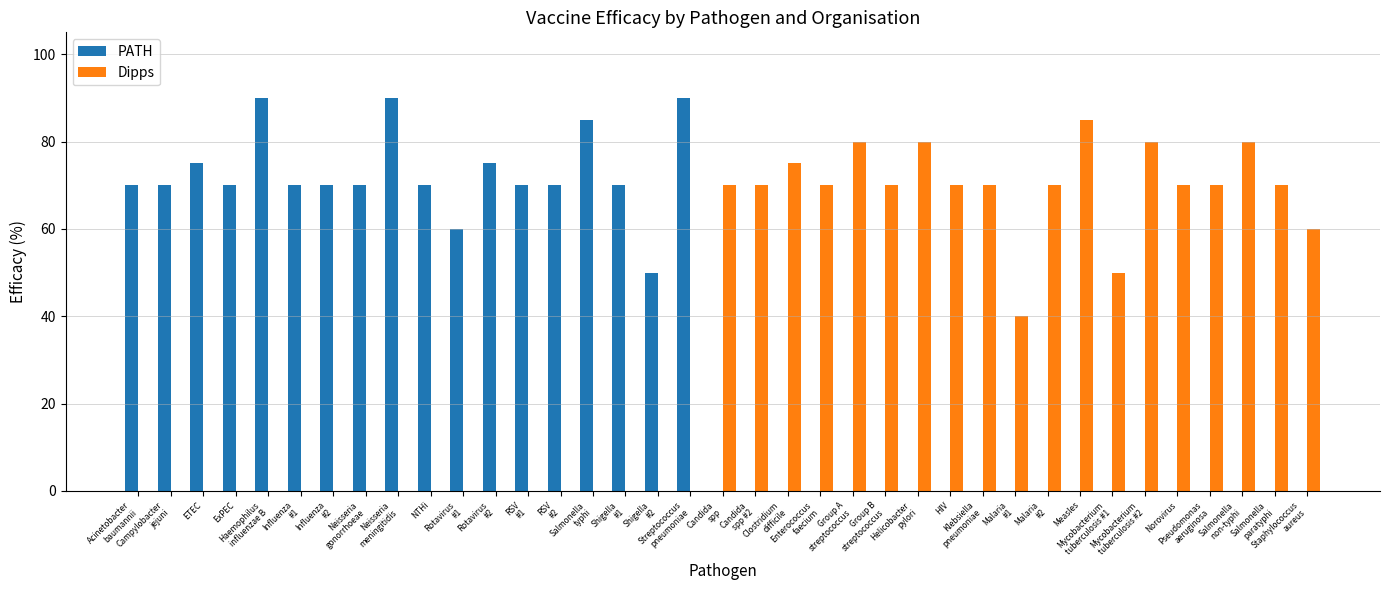

True or false: PATH has a value of 0 at Candida
spp.

True